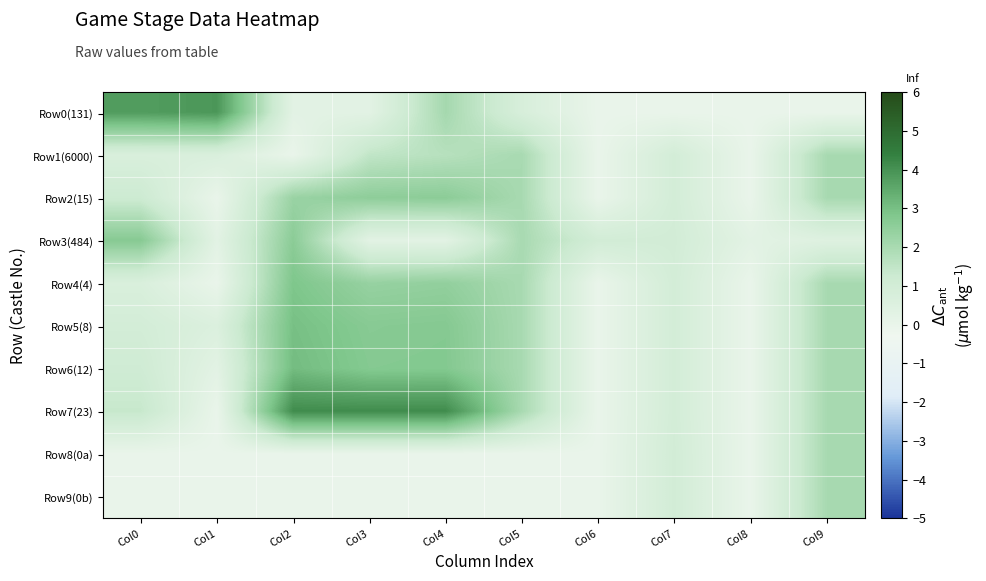

Reading left to right, transcribe all the data shown in this chart.

Row0(131): Col0=3.8	Col1=3.9	Col2=0.3	Col3=0.3	Col4=2.1	Col5=0.8	Col6=0.0	Col7=0.0	Col8=0.0	Col9=0.0
Row1(6000): Col0=0.7	Col1=0.7	Col2=0.0	Col3=1.5	Col4=1.7	Col5=2.0	Col6=0.0	Col7=1.0	Col8=0.0	Col9=2.0
Row2(15): Col0=1.2	Col1=0.0	Col2=2.3	Col3=2.5	Col4=2.6	Col5=2.0	Col6=0.0	Col7=1.0	Col8=0.0	Col9=2.0
Row3(484): Col0=2.7	Col1=0.3	Col2=2.6	Col3=0.3	Col4=0.3	Col5=2.0	Col6=1.0	Col7=1.0	Col8=0.3	Col9=0.5
Row4(4): Col0=0.7	Col1=0.0	Col2=2.8	Col3=2.4	Col4=2.4	Col5=2.0	Col6=0.0	Col7=1.0	Col8=0.0	Col9=2.0
Row5(8): Col0=1.0	Col1=0.6	Col2=3.0	Col3=2.7	Col4=2.7	Col5=2.0	Col6=0.0	Col7=1.0	Col8=0.0	Col9=2.0
Row6(12): Col0=1.1	Col1=0.3	Col2=3.1	Col3=2.7	Col4=2.8	Col5=2.0	Col6=0.0	Col7=1.0	Col8=0.0	Col9=2.0
Row7(23): Col0=1.4	Col1=0.0	Col2=4.1	Col3=4.1	Col4=4.1	Col5=2.0	Col6=0.0	Col7=1.0	Col8=0.0	Col9=2.0
Row8(0a): Col0=0.0	Col1=0.0	Col2=0.0	Col3=0.0	Col4=0.0	Col5=0.0	Col6=0.0	Col7=1.0	Col8=0.0	Col9=2.0
Row9(0b): Col0=0.0	Col1=0.0	Col2=0.0	Col3=0.0	Col4=0.0	Col5=0.0	Col6=0.0	Col7=1.0	Col8=0.0	Col9=2.0